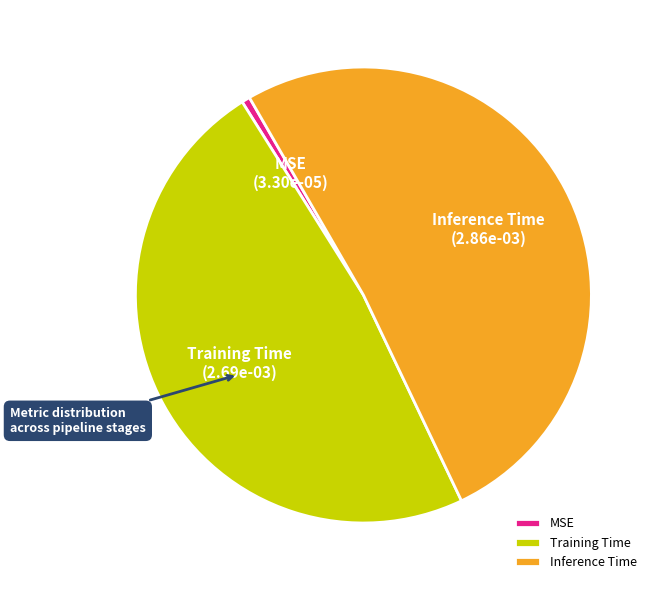

How many segments does this pie chart have?

3